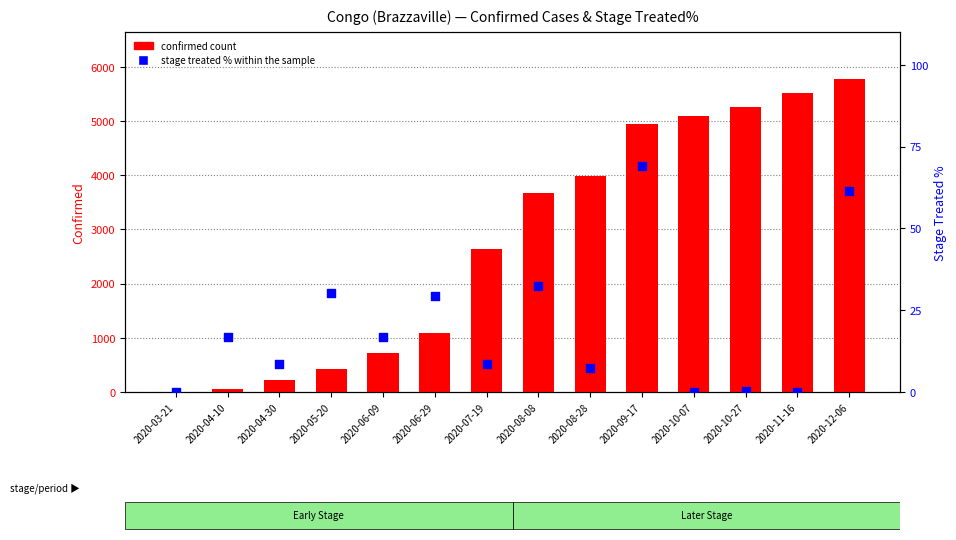

Which series contains the highest Y value?

confirmed count